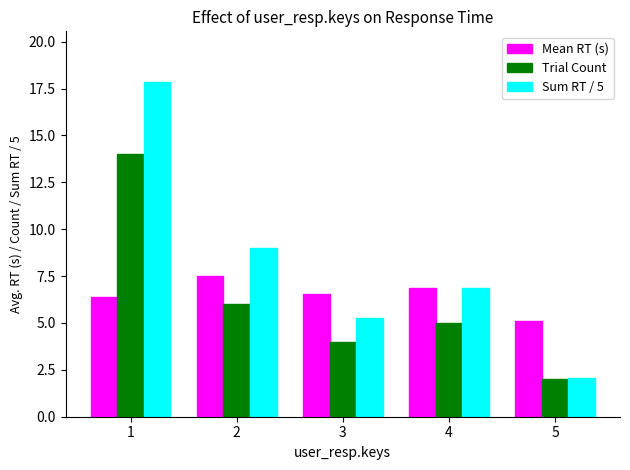

What is the difference between the Sum RT / 5 values at 4 and 1?

11.0